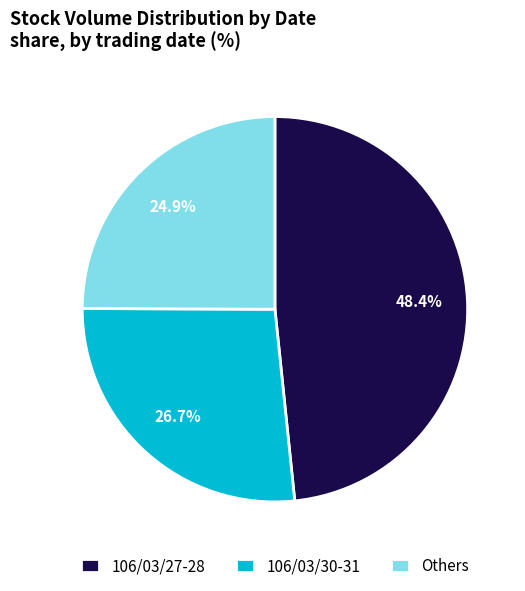

Rank the categories by value from highest to lowest.

106/03/27-28, 106/03/30-31, Others